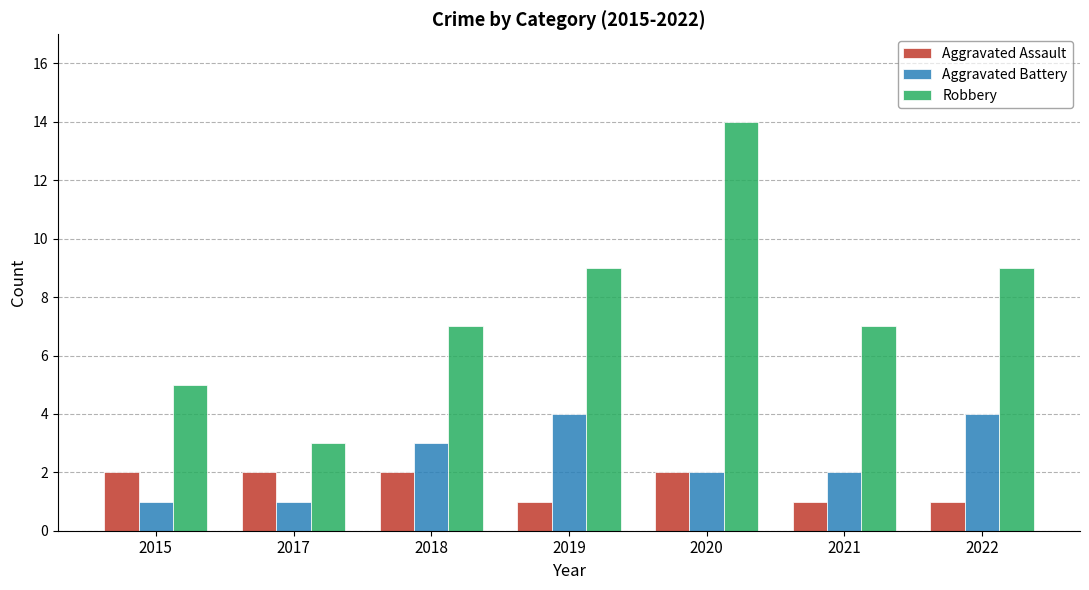

Reading left to right, list all the values displayed in this chart.

Aggravated Assault: 2015=2	2017=2	2018=2	2019=1	2020=2	2021=1	2022=1
Aggravated Battery: 2015=1	2017=1	2018=3	2019=4	2020=2	2021=2	2022=4
Robbery: 2015=5	2017=3	2018=7	2019=9	2020=14	2021=7	2022=9